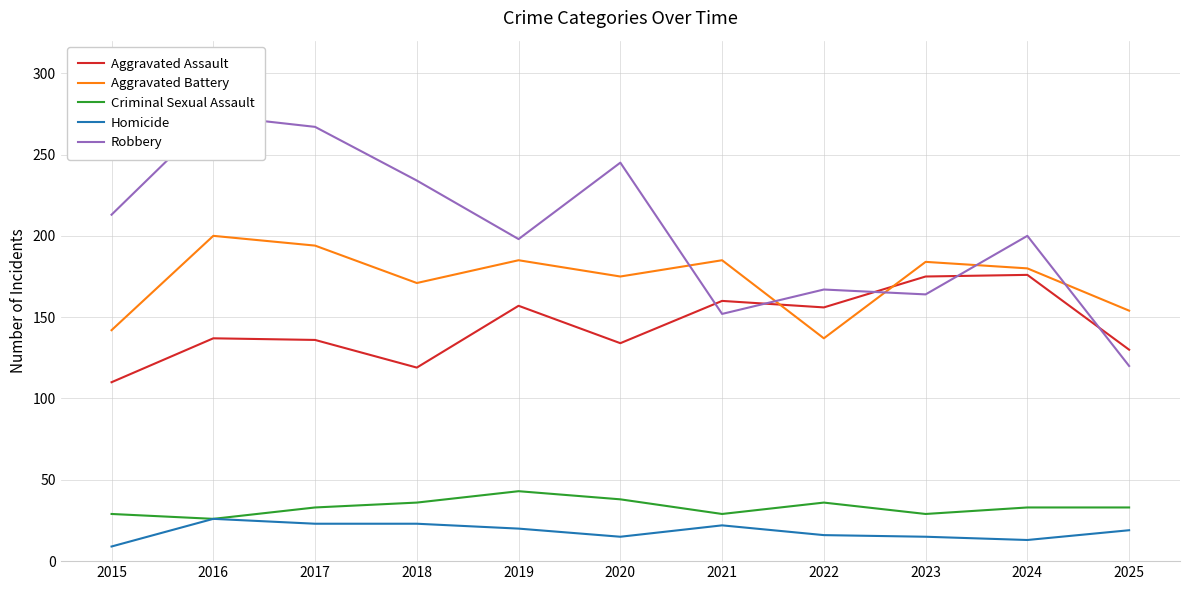

Which series has the largest total across all categories?

Robbery